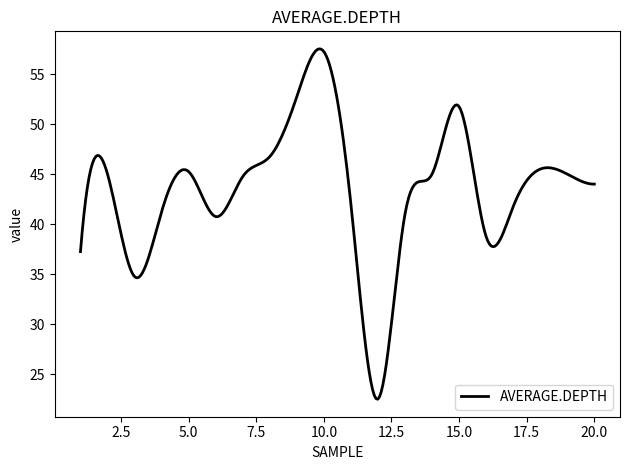

What is the maximum value shown in the chart?

57.5